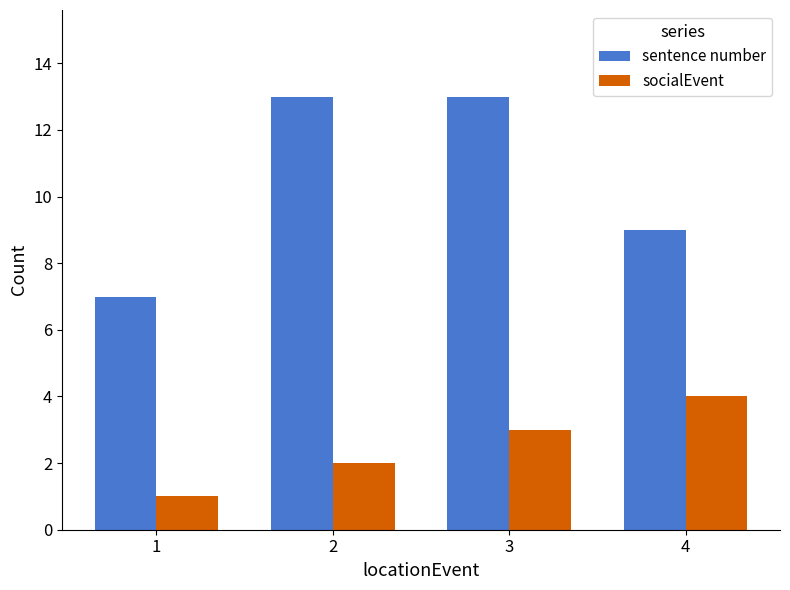

Rank the series by their maximum value, from highest to lowest.

sentence number, socialEvent